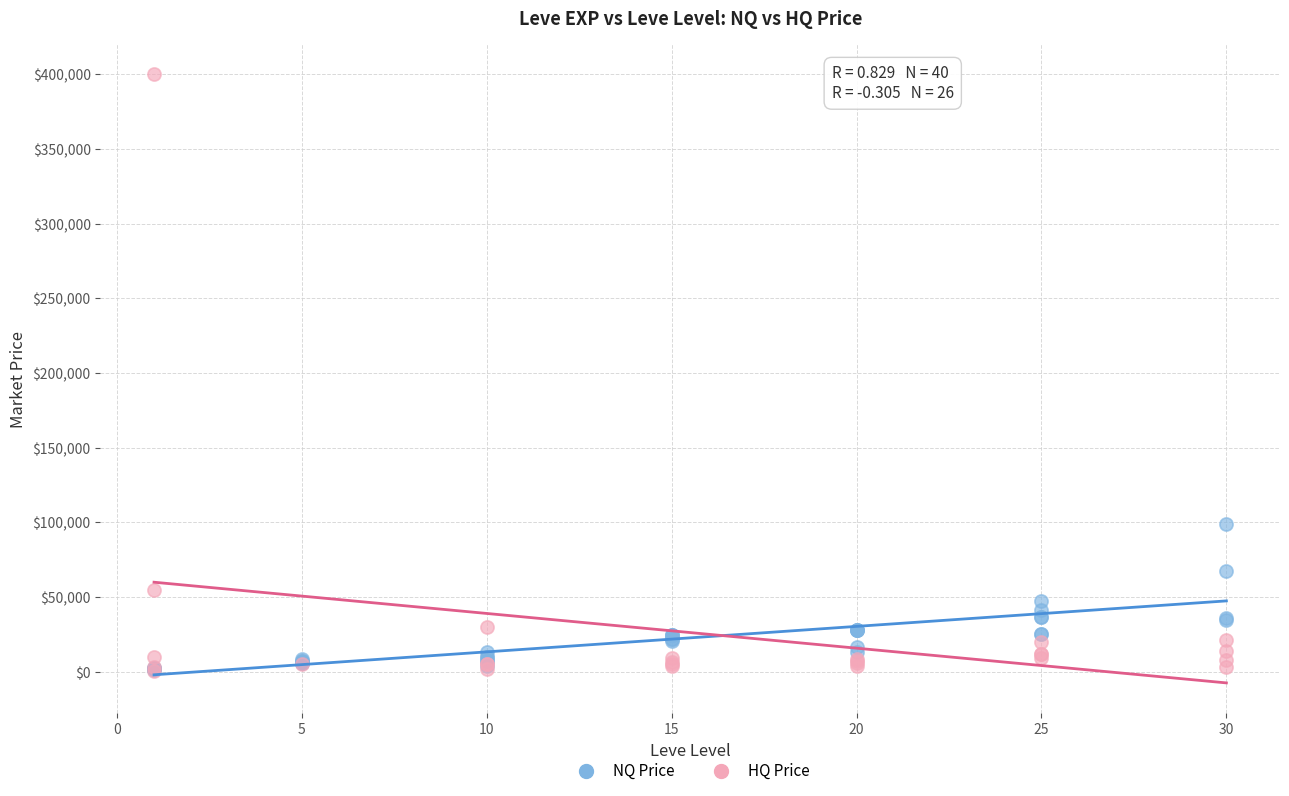

Which series reaches the maximum Y coordinate?

HQ Price